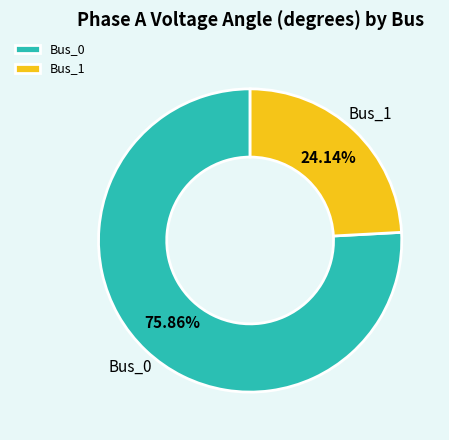

Which category has the smallest portion of the pie?

Bus_1